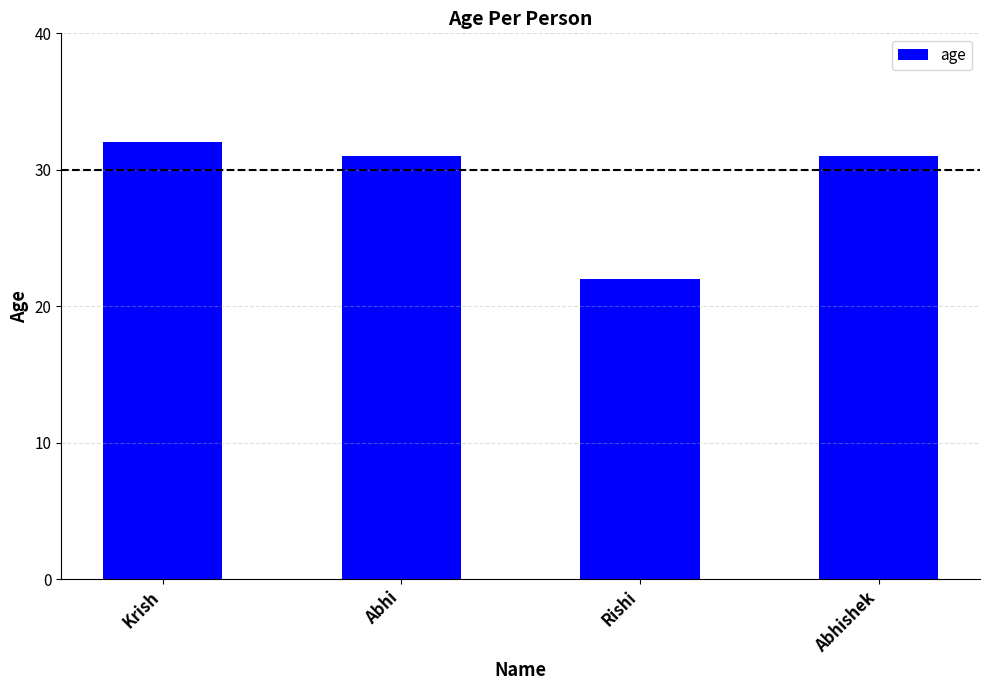

Reading left to right, what are all the values shown in this chart?

32	31	22	31